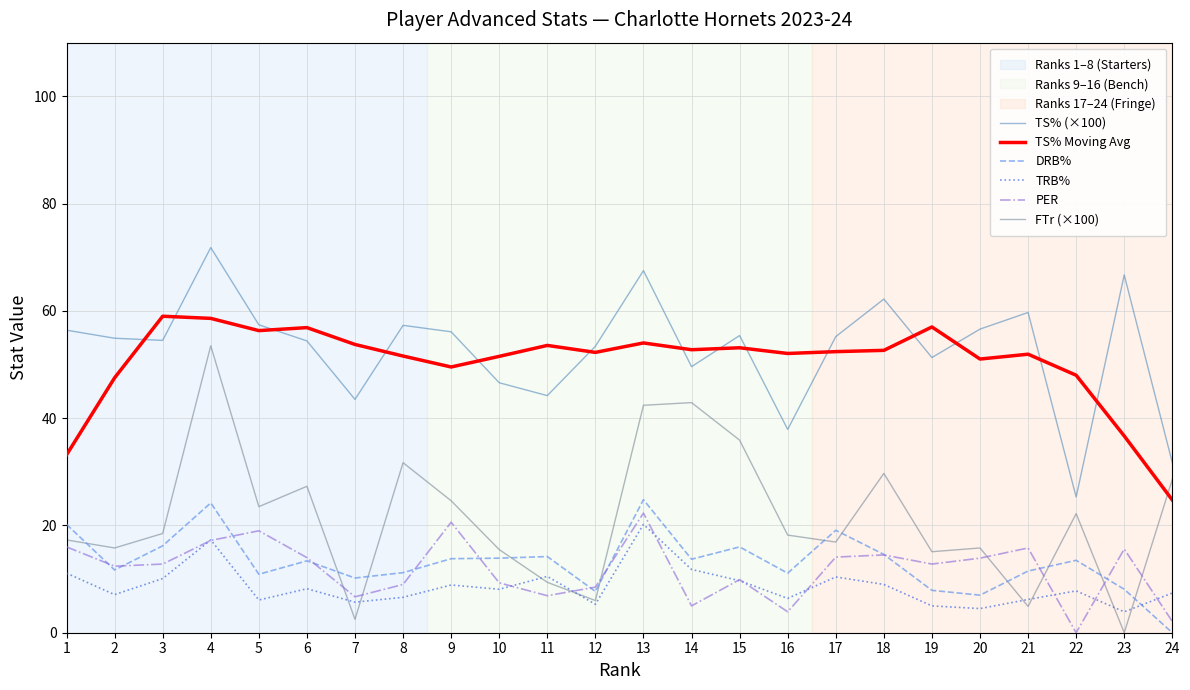

Read the TRB% value at 6.

8.2